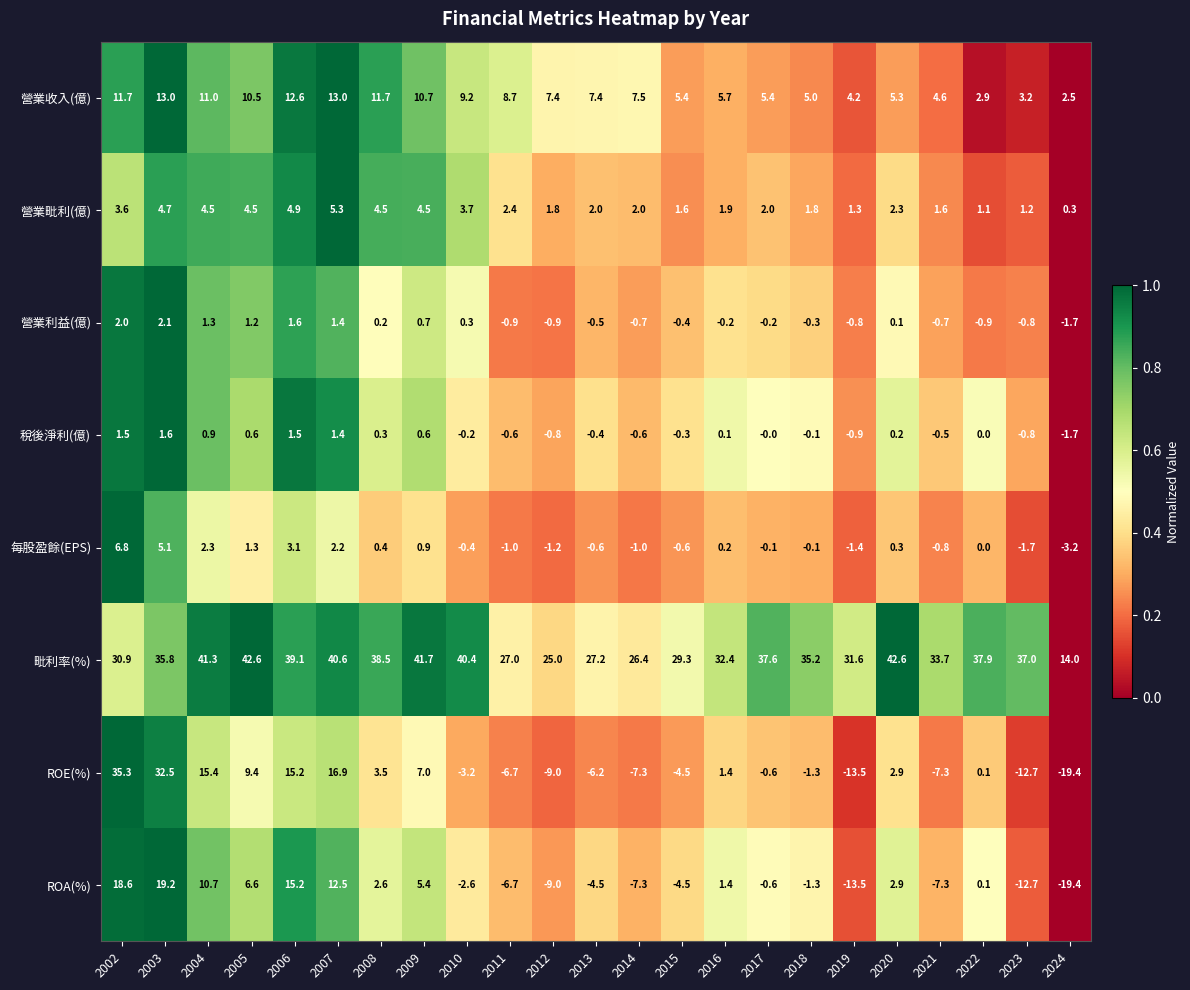

What is the highest value of the 營業收入(億) series?

13.0